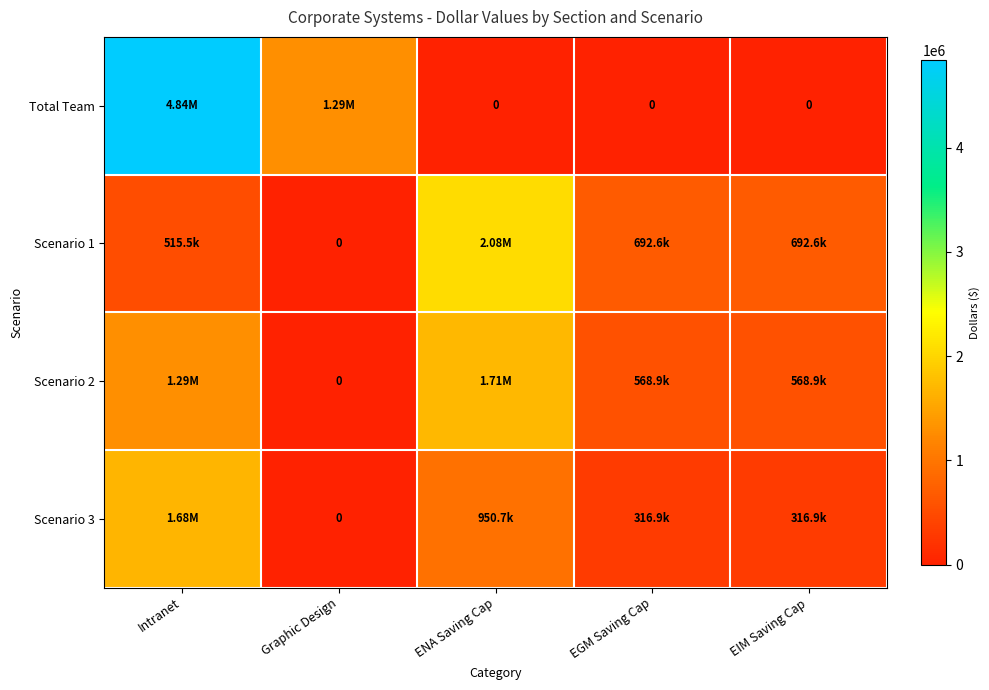

True or false: Scenario 2 has a value of 1288820.0 at Intranet.

True